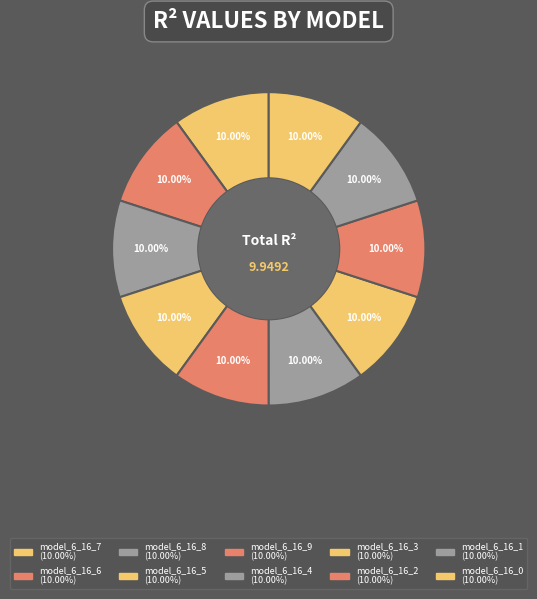

Rank the categories by value from highest to lowest.

model_6_16_9, model_6_16_8, model_6_16_7, model_6_16_6, model_6_16_5, model_6_16_4, model_6_16_3, model_6_16_2, model_6_16_1, model_6_16_0